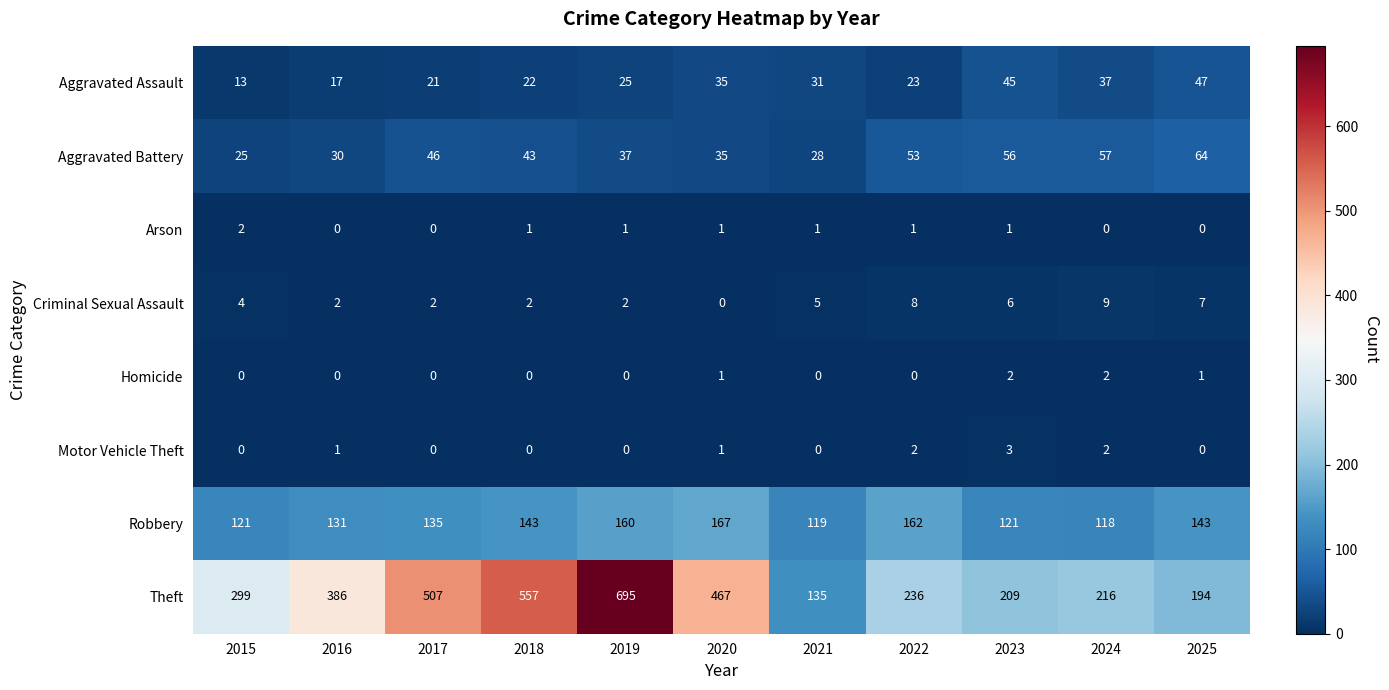

Which series has the largest total across all categories?

Theft